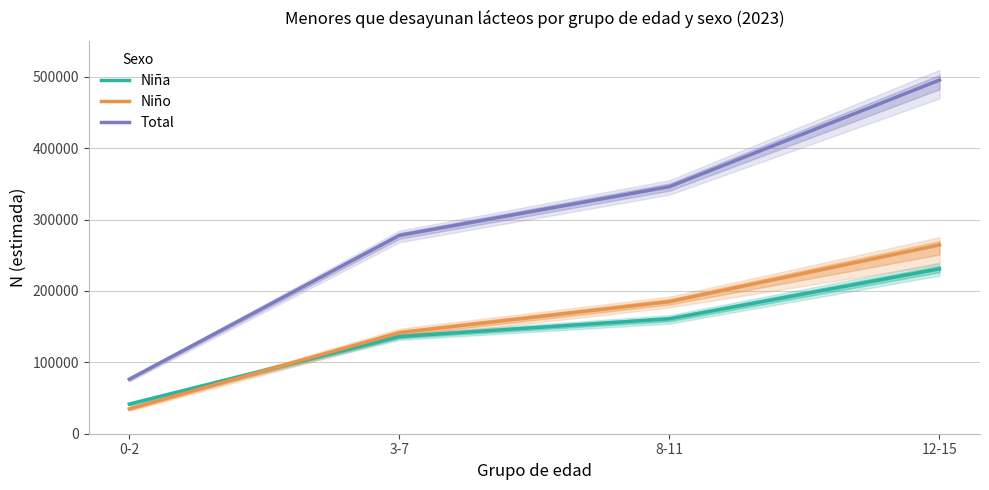

Reading left to right, what are all the values shown in this chart?

Niña: 41573	136242	161017	230972
Niño: 34841	141621	185070	264480
Total: 76414	277863	346086	495452